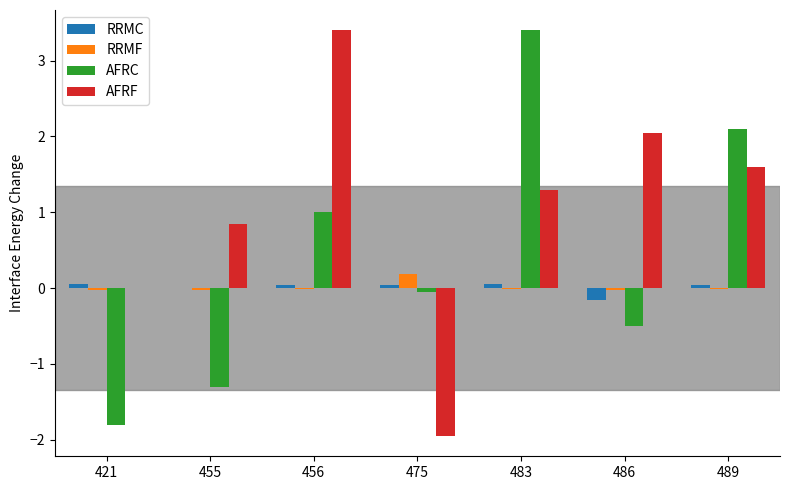

Which series has the widest spread of values?

AFRF